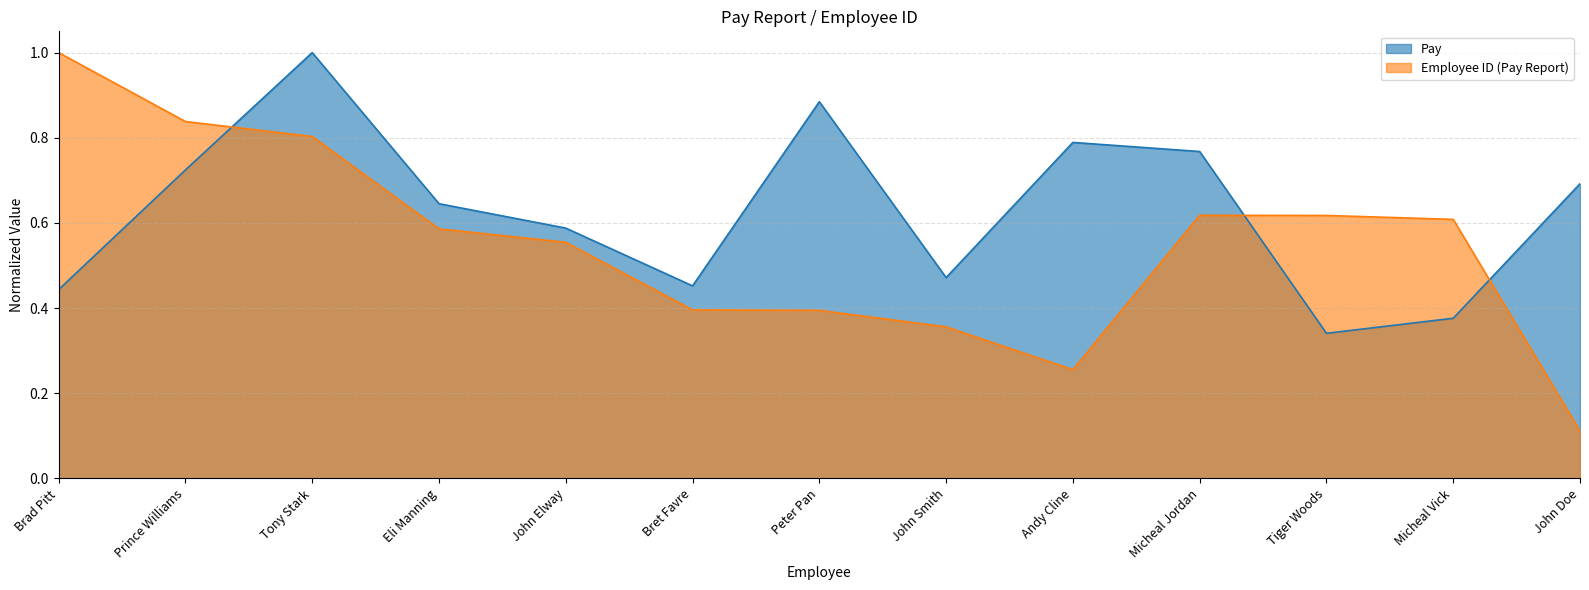

In Employee ID (Pay Report), how many points are higher than both neighbors (excluding endpoints)?

1